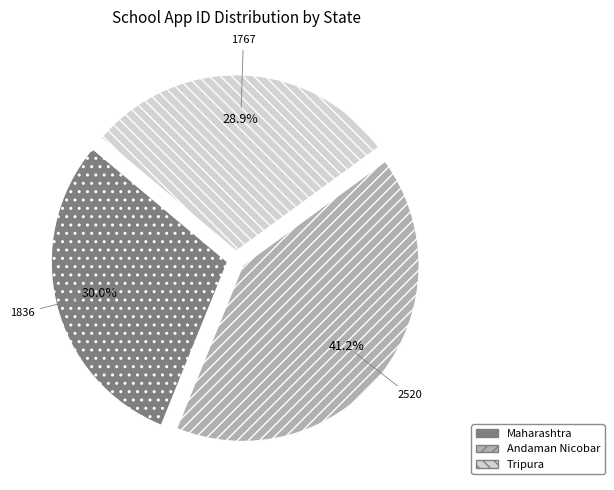

How many slices are in this pie chart?

3